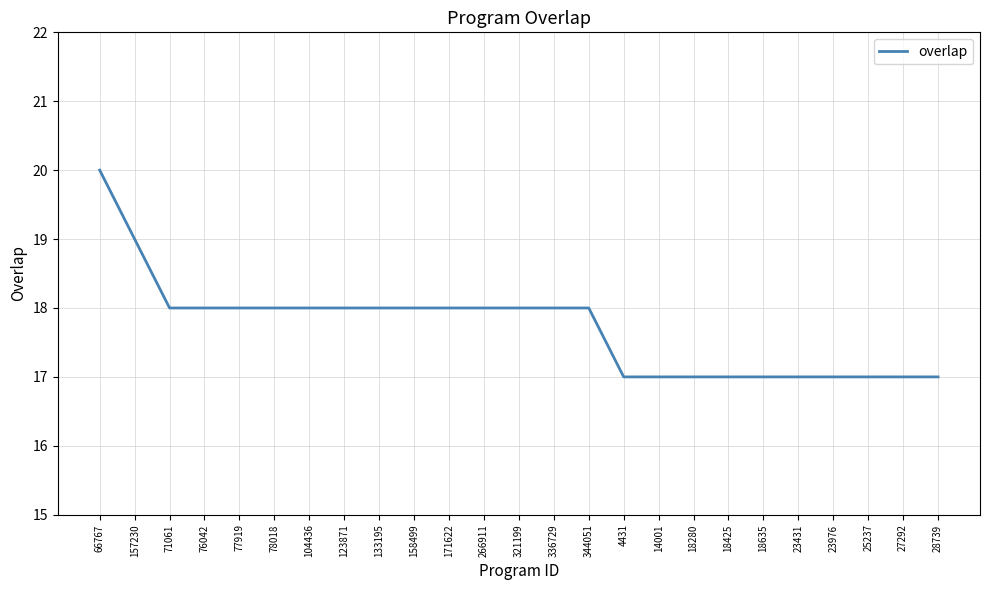

Which has a higher value, 23976 or 133195?

133195